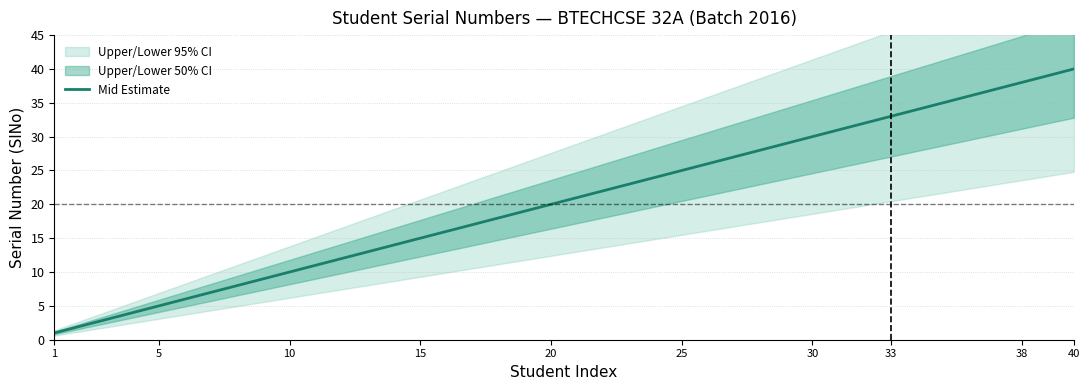

Is it true that Mid Estimate equals 38 at 38?

True